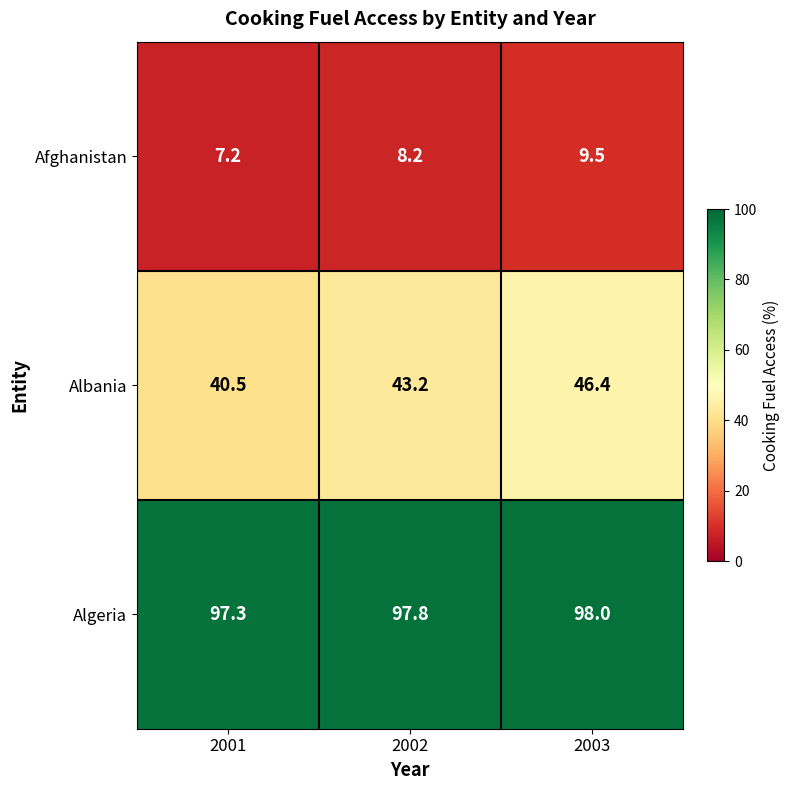

What is the difference between the highest and lowest values at 2003?

88.5